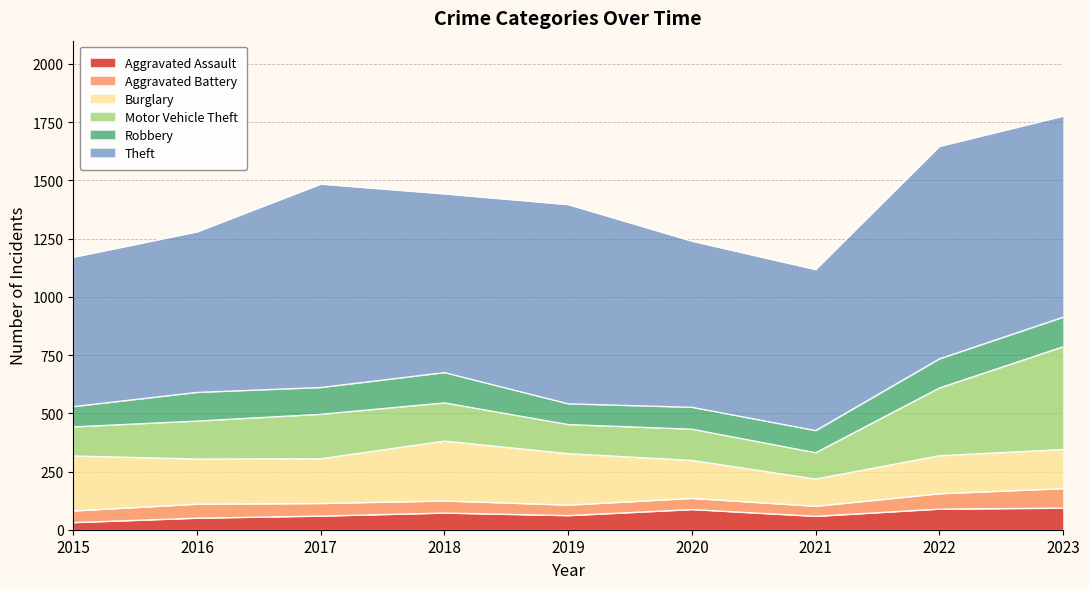

How many values in the Robbery series exceed 115?

4